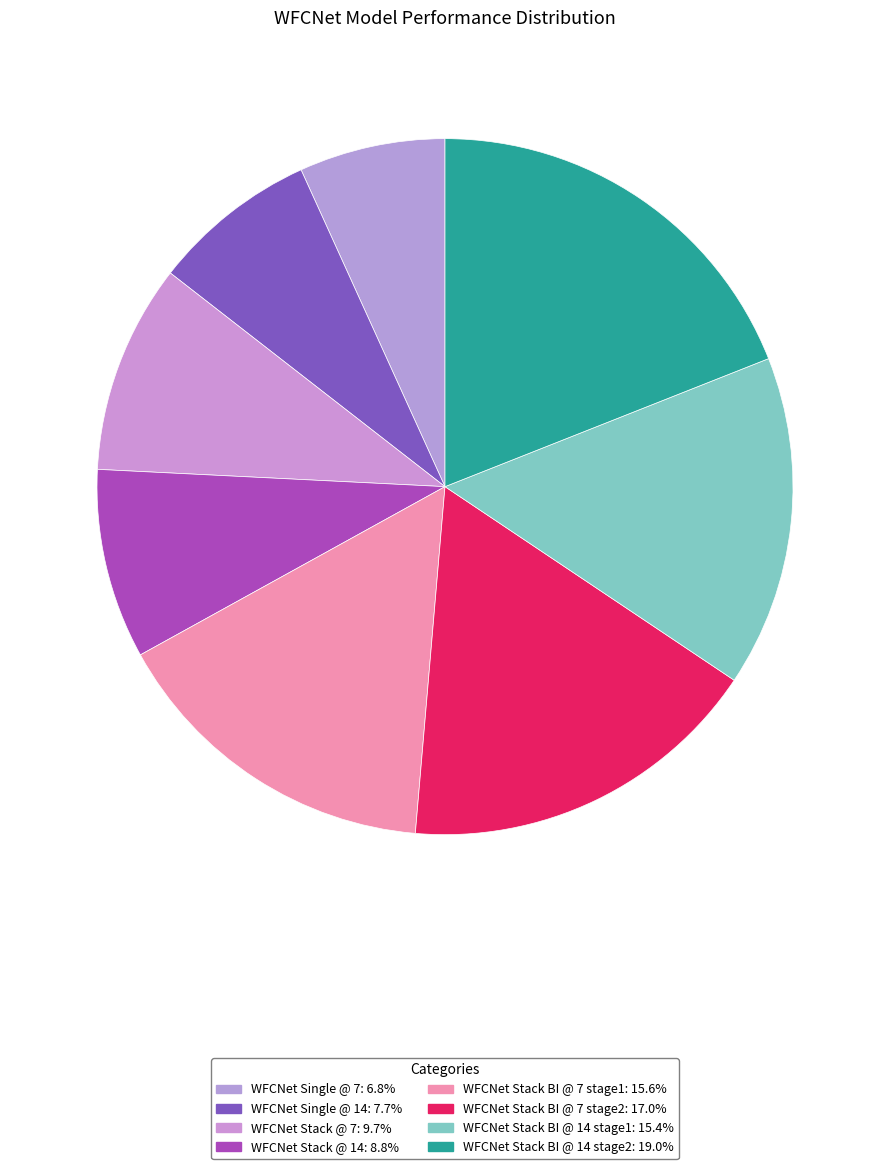

Which category has the biggest portion of the pie?

WFCNet Stack BI @ 14 stage2